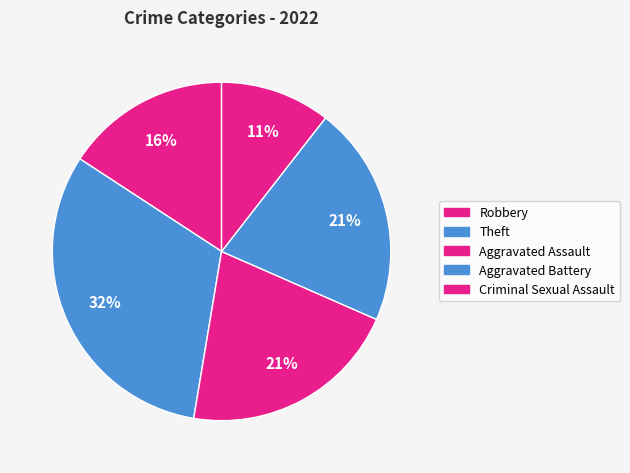

Rank the categories by value from highest to lowest.

Theft, Aggravated Assault, Aggravated Battery, Robbery, Criminal Sexual Assault